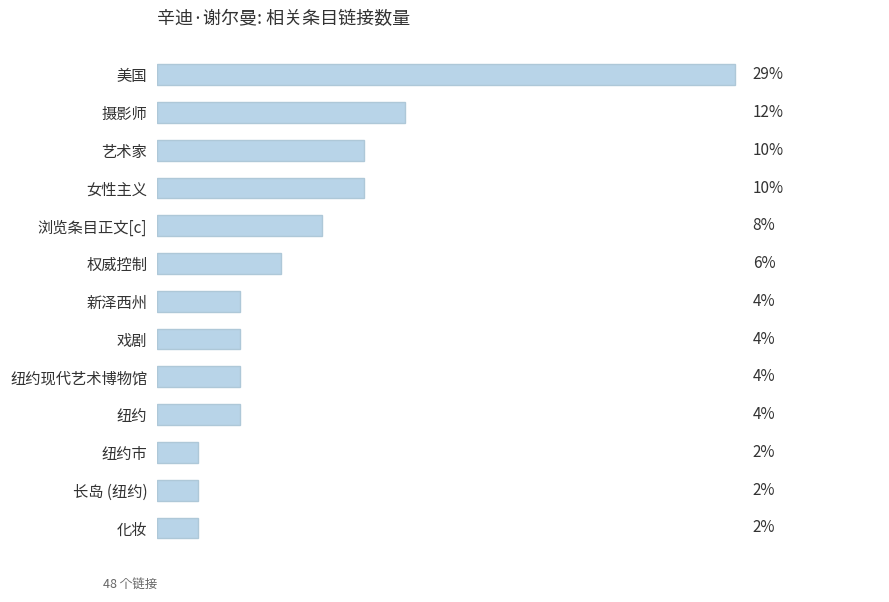

Between 美国 and 浏览条目正文[c], which is larger?

美国